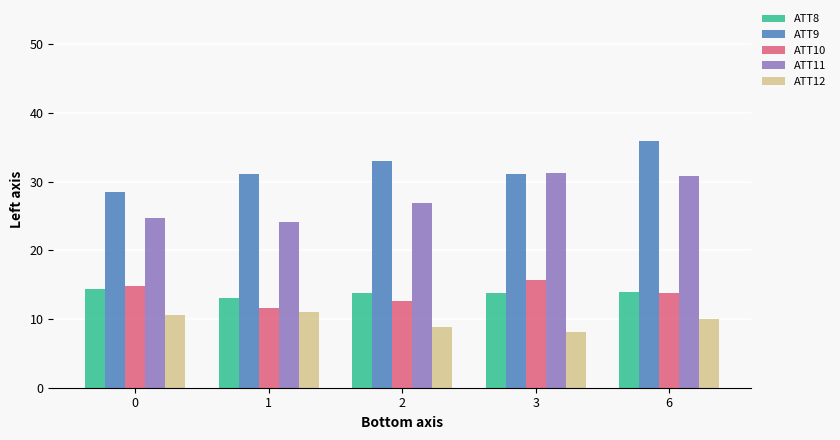

How many data points does each series have?

5